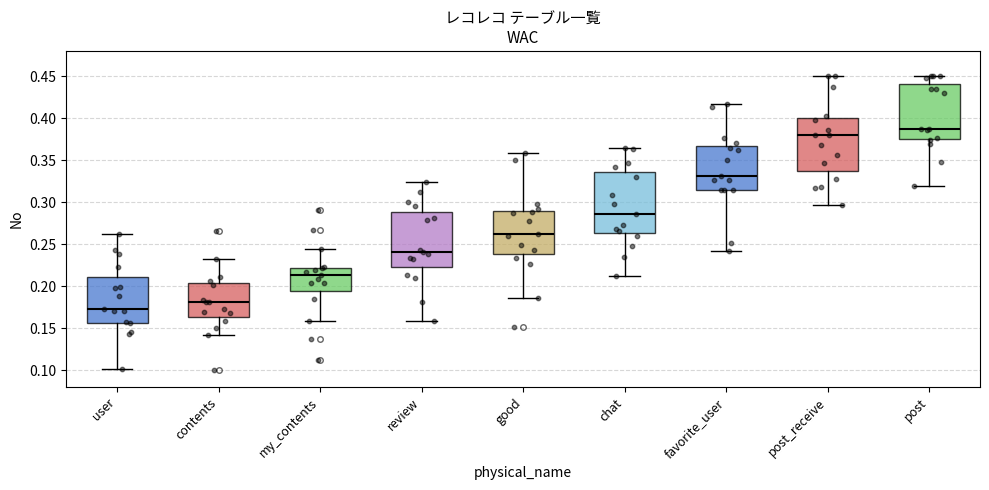

Which box's median line is the lowest?

user